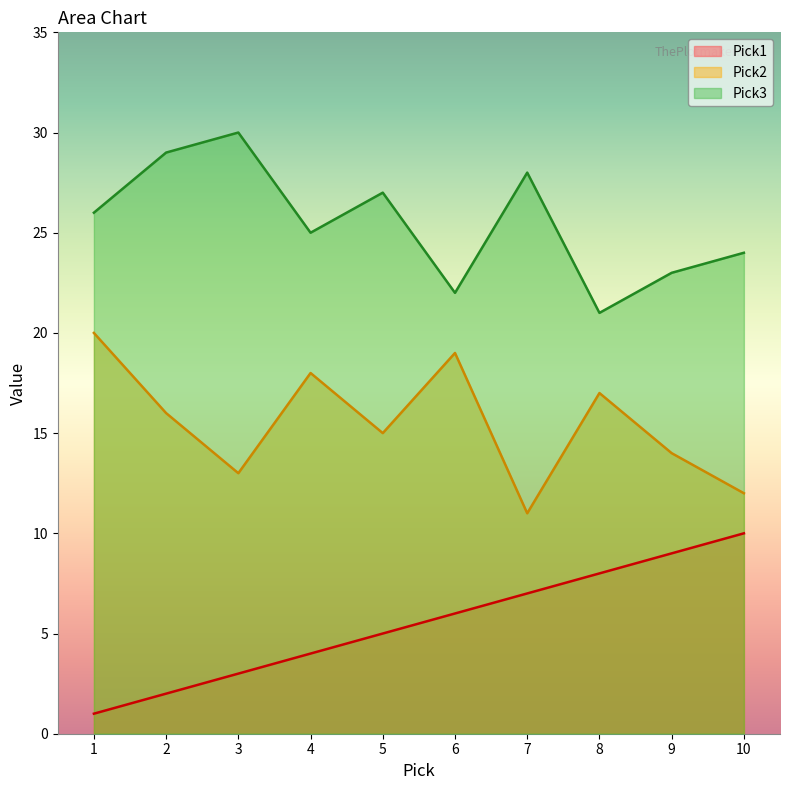

Between 1 and 2, which is larger?

2